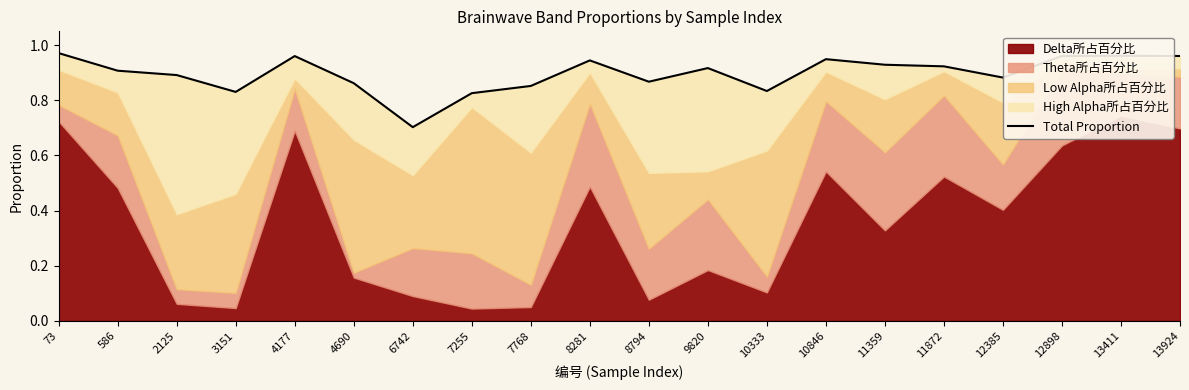

List the labels in order of value, smallest first.

6742, 7255, 3151, 10333, 7768, 4690, 8794, 12385, 2125, 586, 9820, 11872, 11359, 8281, 10846, 4177, 12898, 13924, 13411, 73